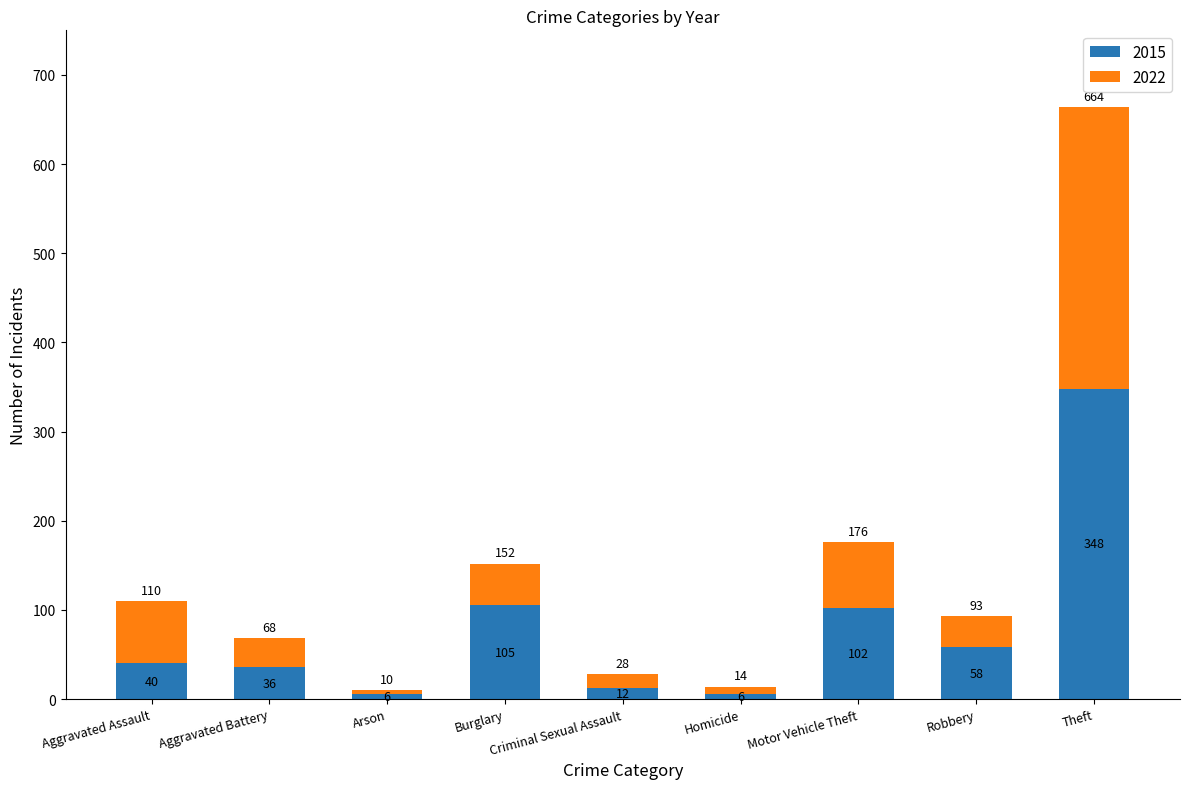

At which label is 2015 closest to 177?

Burglary